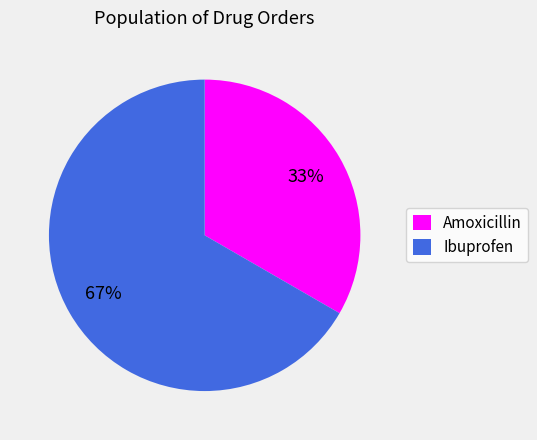

To the nearest percent, what percentage of the pie is Ibuprofen?

67%